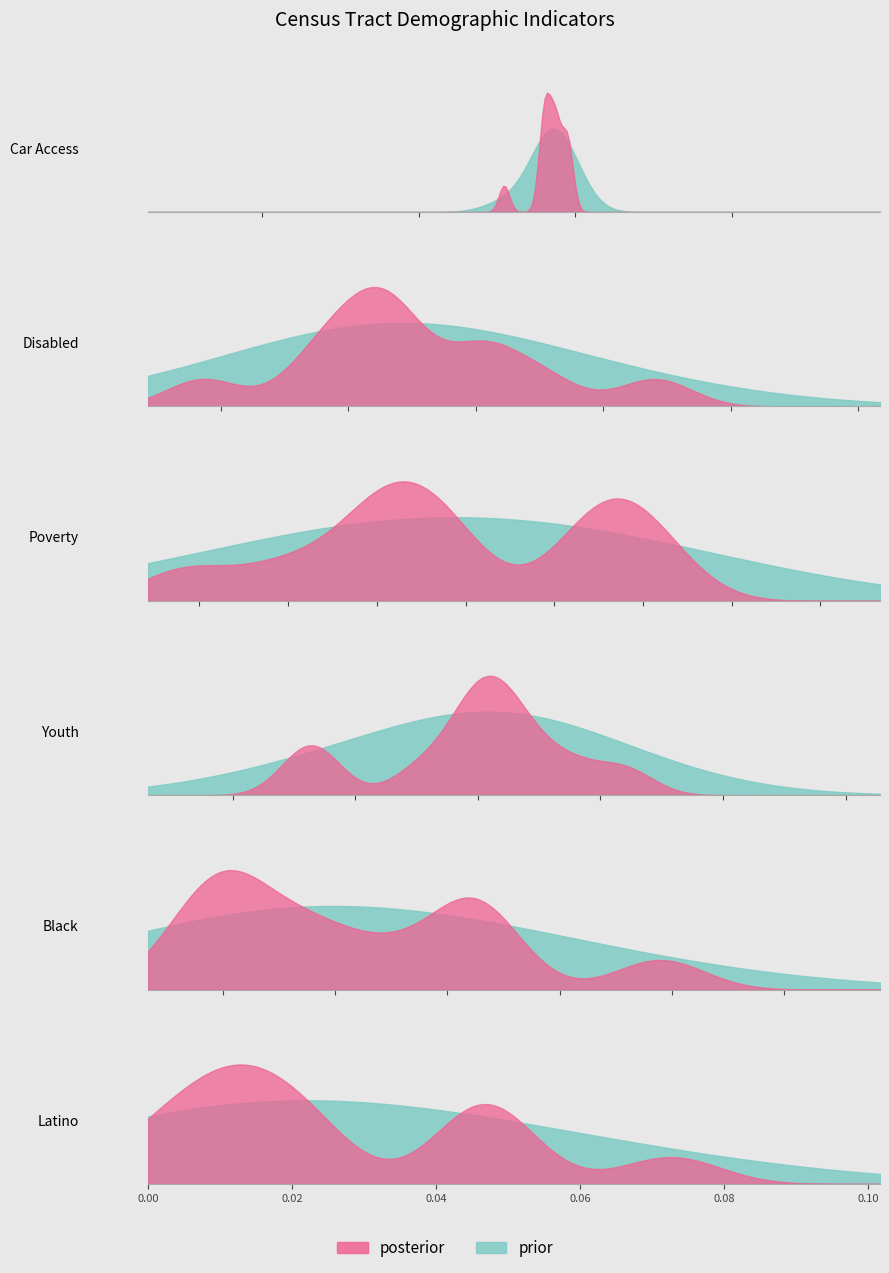

True or false: prc_youth_final and prc_black cross at least once.

False